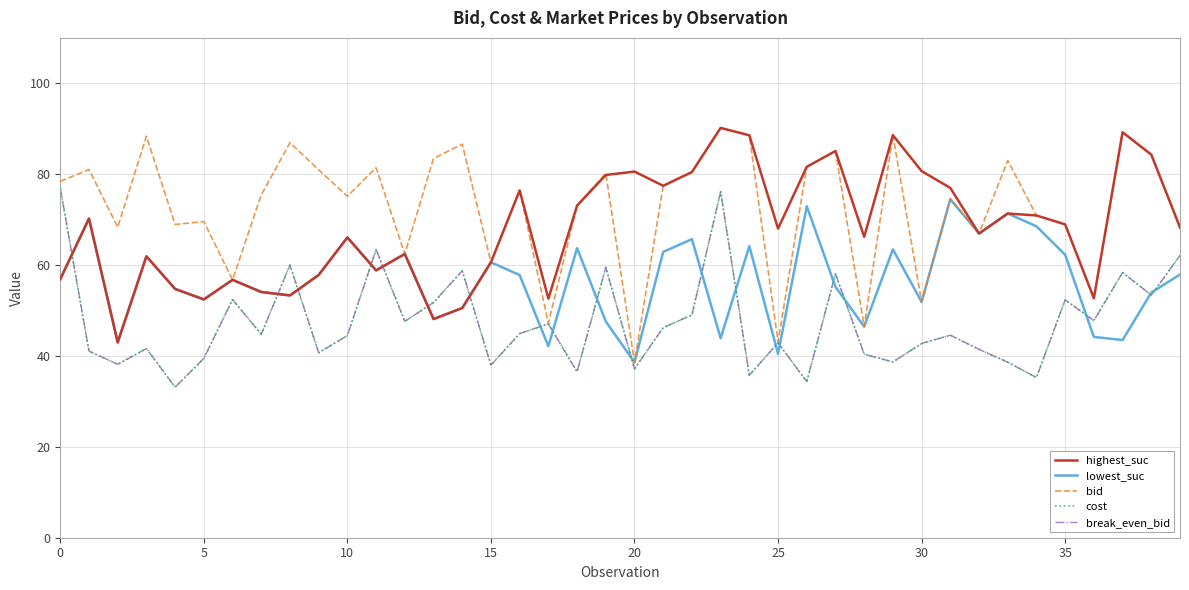

At which label does lowest_suc reach its peak?

31